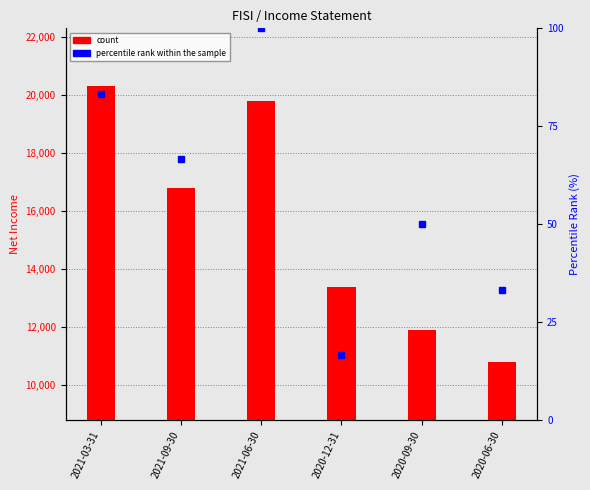

What is the total value across all series at 2021-09-30?

16866.7